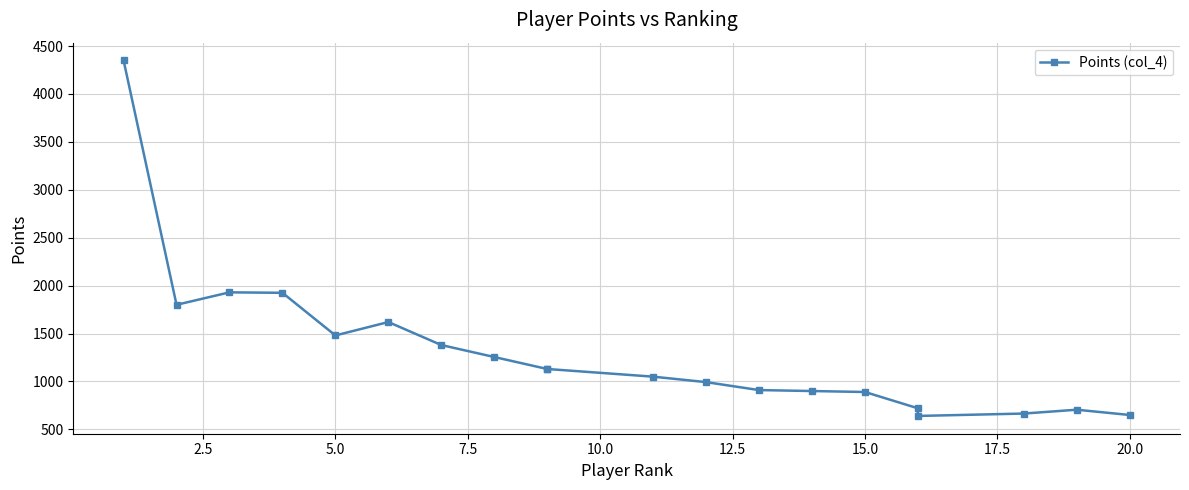

Reading left to right, what are all the values shown in this chart?

4350	1800	1930	1925	1480	1620	1380	1255	1130	1130	1050	993	910	900	890	720	640	665	705	650